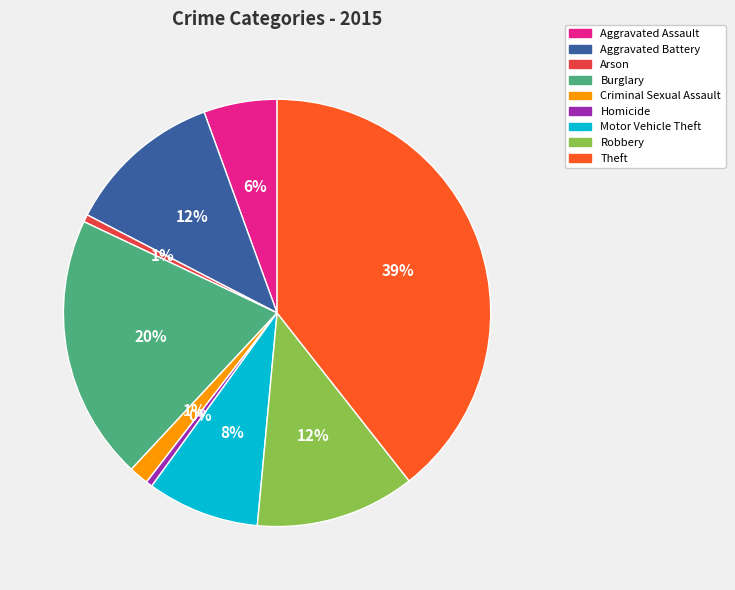

Between Aggravated Battery and Theft, which is larger?

Theft